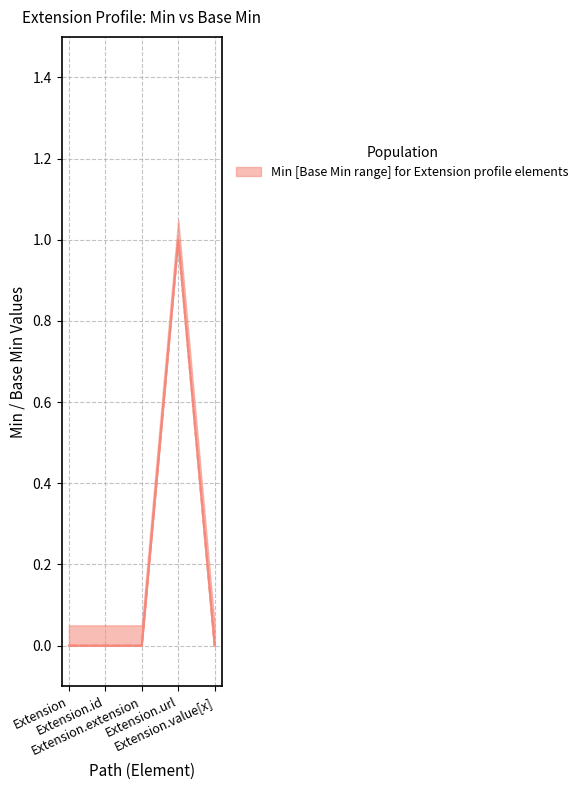

True or false: Base Min and Min intersect in this chart.

False